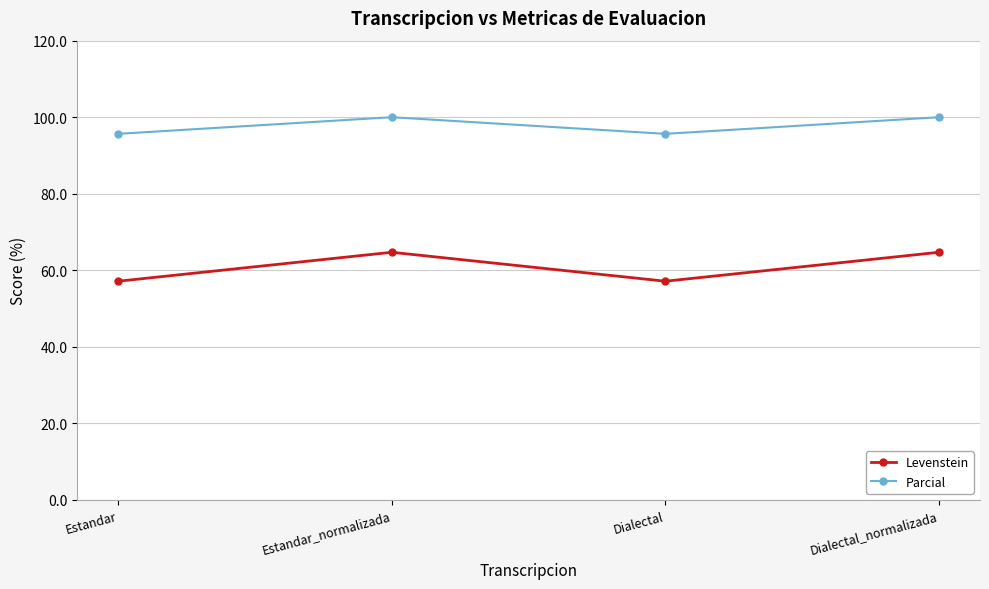

Count the Parcial values in the range 95 to 100.

4